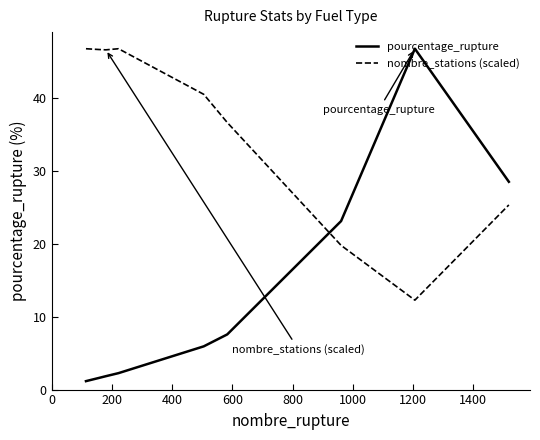

List the series in order of their overall mean, highest first.

nombre_stations (scaled), pourcentage_rupture